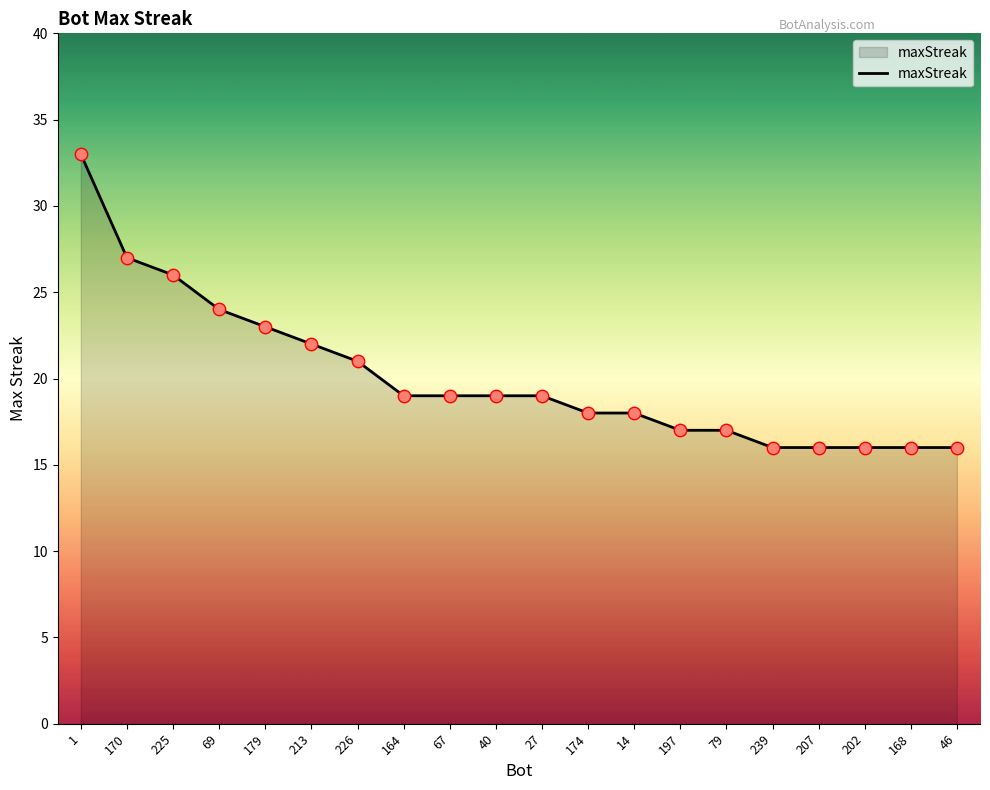

What is the change in value from 225 to 207?

-10